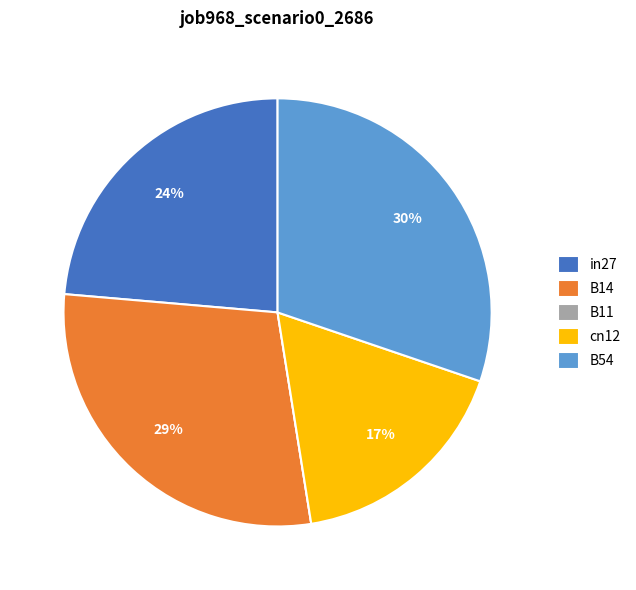

Does any single category account for the majority?

No